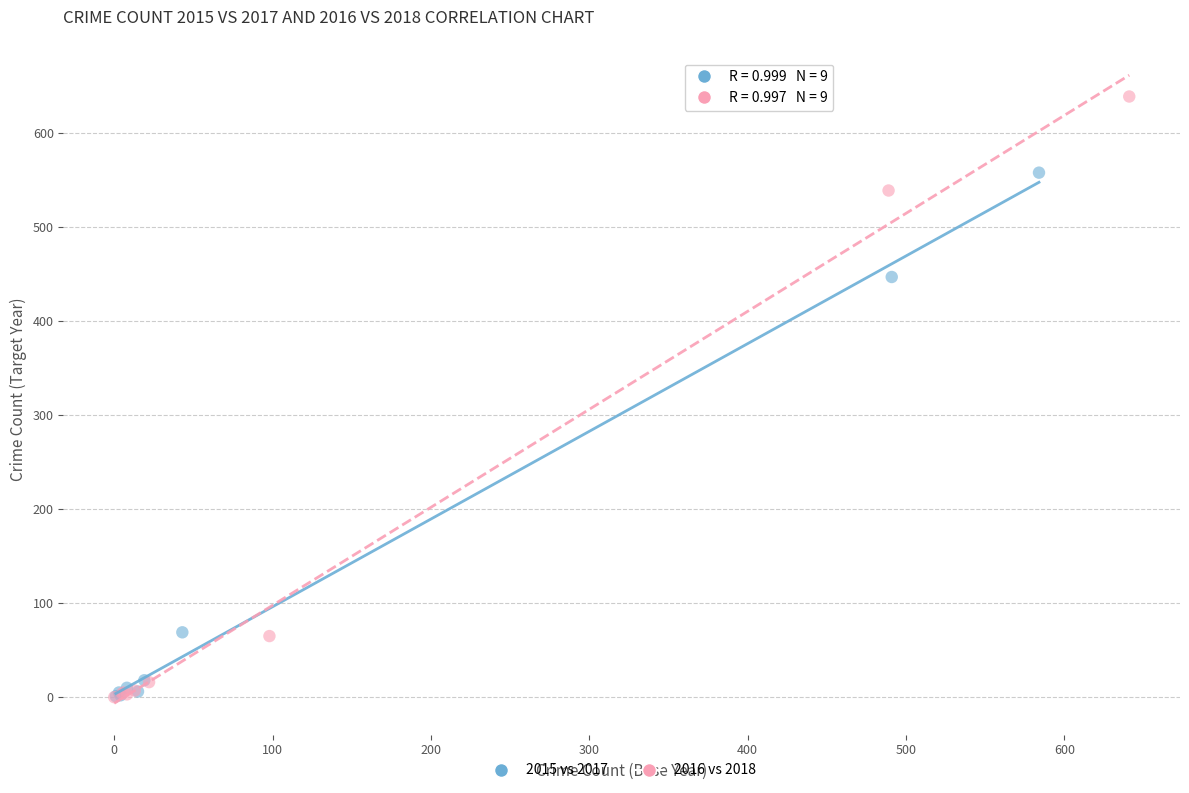

Which series has the widest spread of Y values?

2016 vs 2018